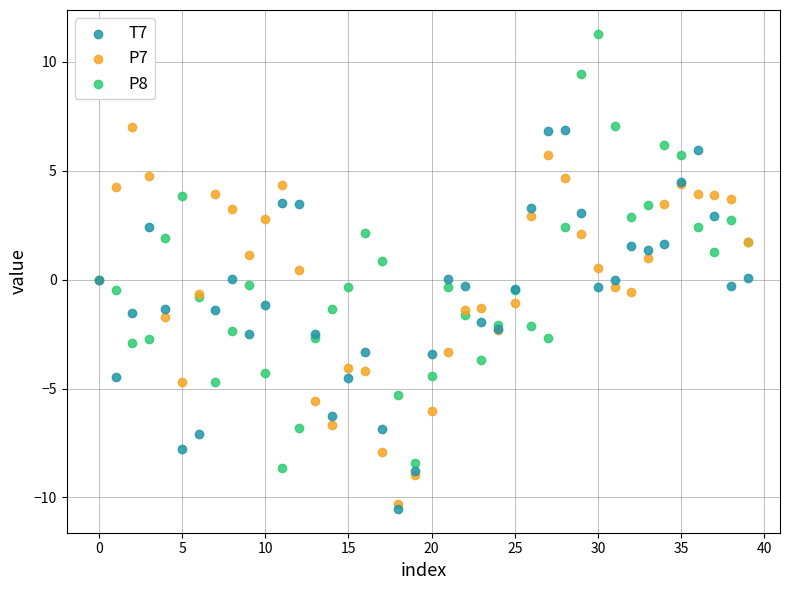

Which series contains the highest Y value?

P8